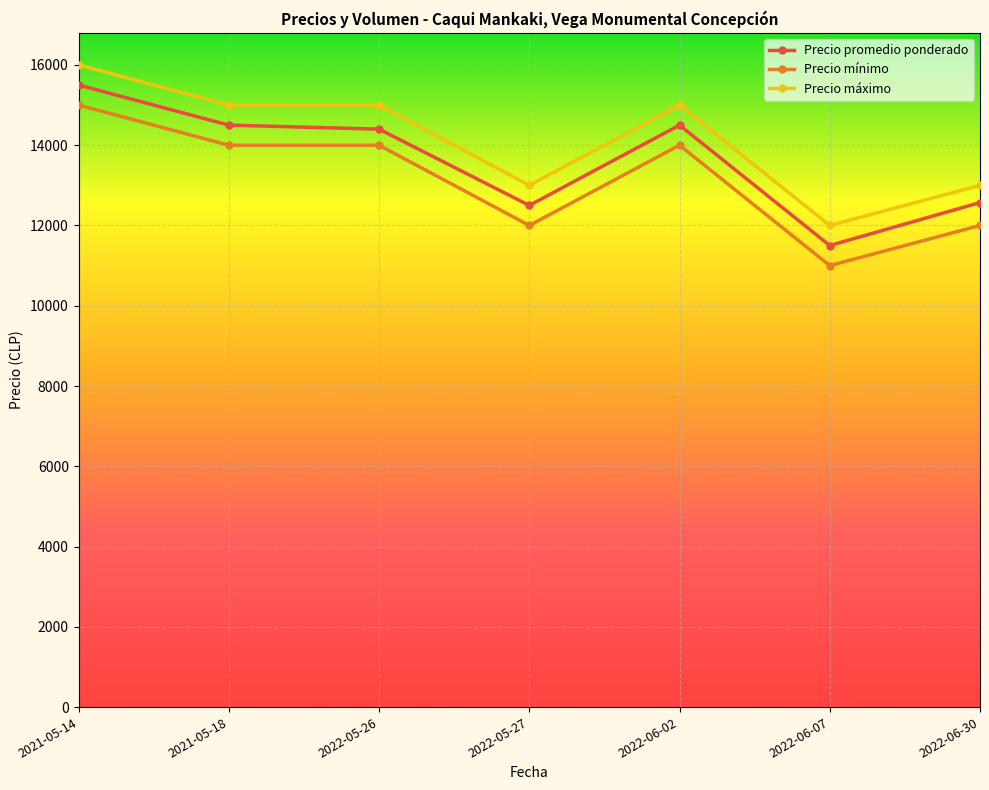

Reading right to left, list all the values displayed in this chart.

Precio promedio ponderado: 2022-06-30=12571	2022-06-07=11500	2022-06-02=14500	2022-05-27=12500	2022-05-26=14400	2021-05-18=14500	2021-05-14=15500
Precio mínimo: 2022-06-30=12000	2022-06-07=11000	2022-06-02=14000	2022-05-27=12000	2022-05-26=14000	2021-05-18=14000	2021-05-14=15000
Precio máximo: 2022-06-30=13000	2022-06-07=12000	2022-06-02=15000	2022-05-27=13000	2022-05-26=15000	2021-05-18=15000	2021-05-14=16000